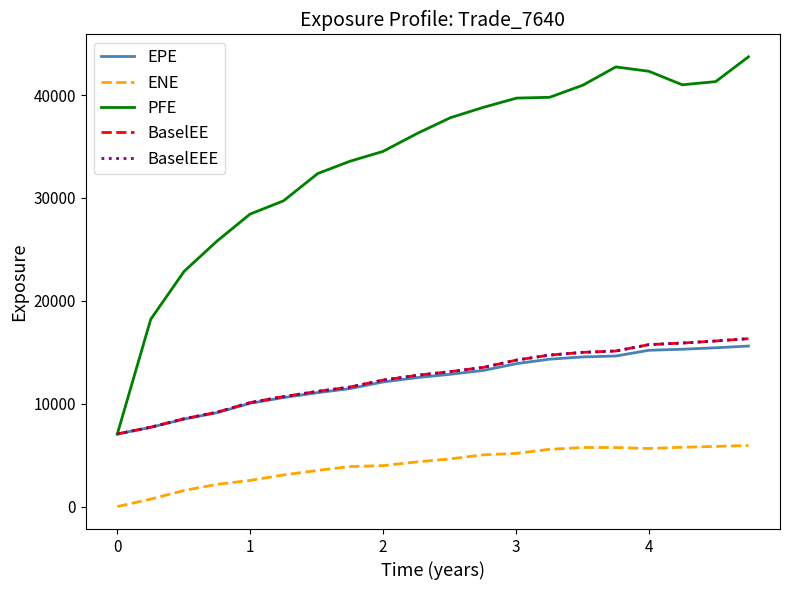

Is this an area chart (filled region under the line)?

No